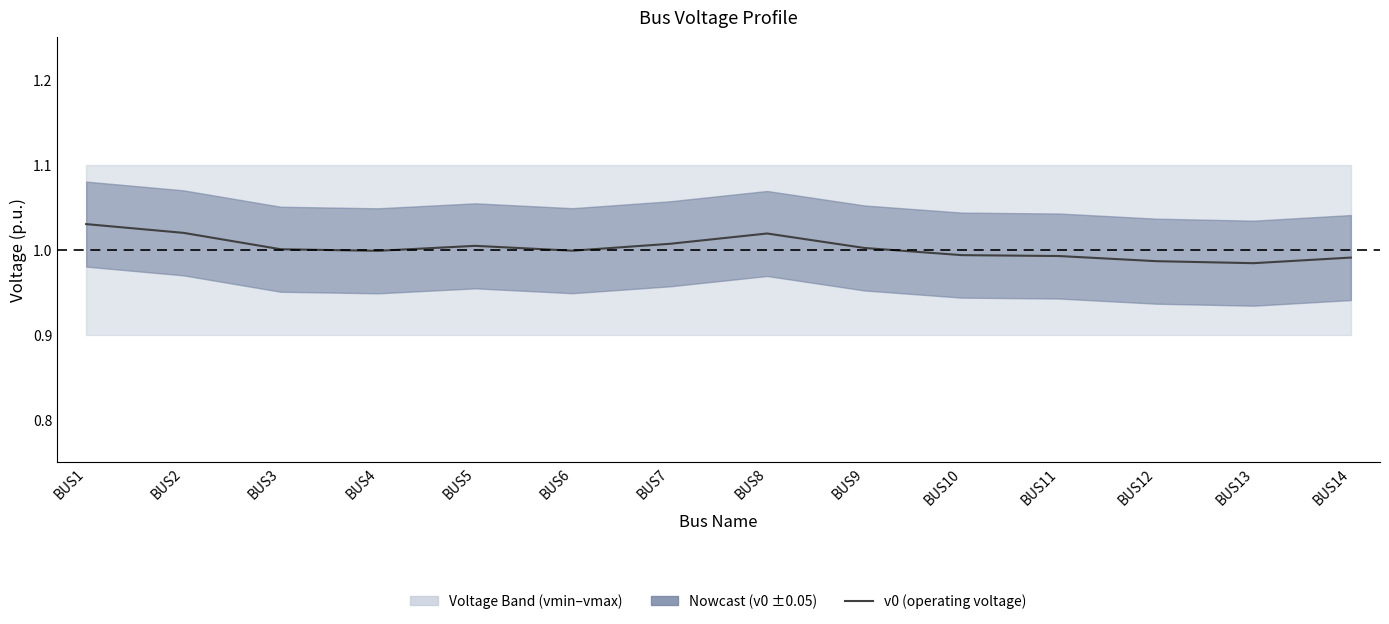

Rank the categories by value from lowest to highest.

BUS13, BUS12, BUS14, BUS11, BUS10, BUS4, BUS6, BUS3, BUS9, BUS5, BUS7, BUS8, BUS2, BUS1